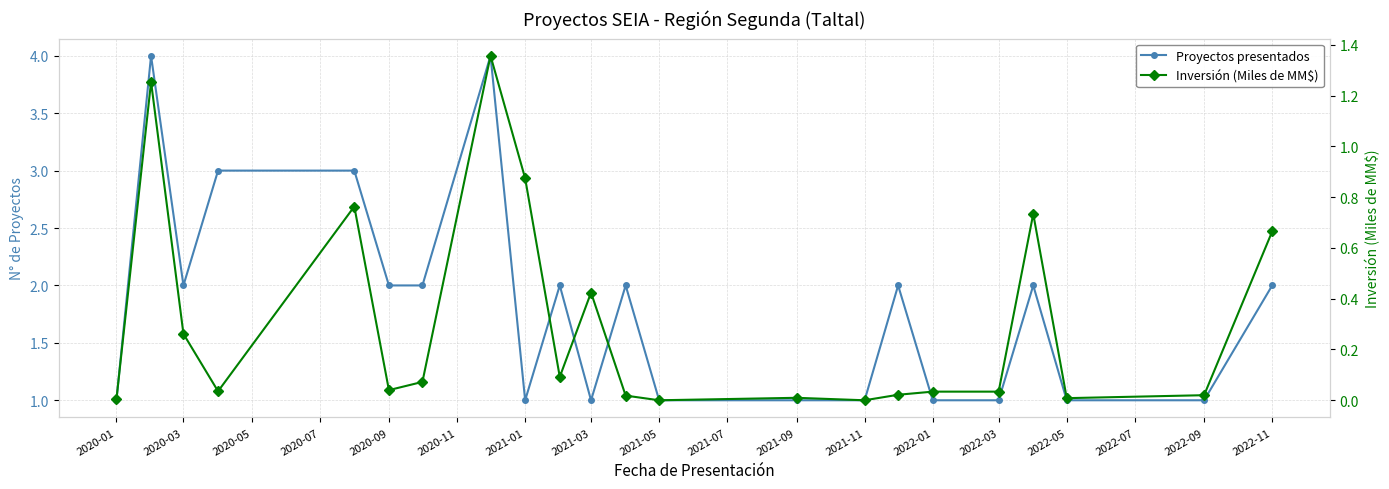

Rank the series by their maximum value, from highest to lowest.

Proyectos presentados, Inversión (Miles de MM$)